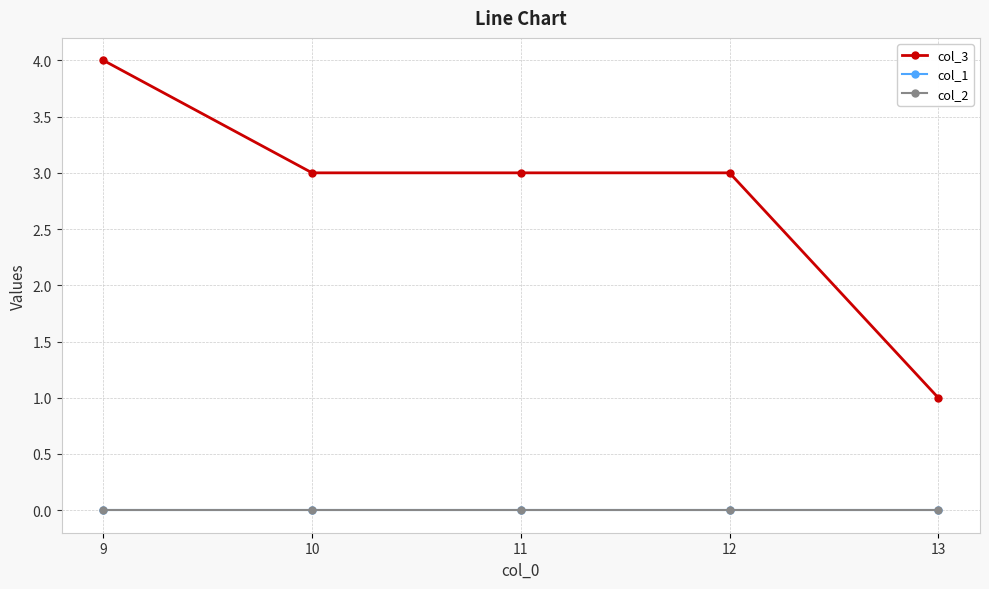

Reading left to right, list all the values displayed in this chart.

col_3: 9=4	10=3	11=3	12=3	13=1
col_1: 9=0	10=0	11=0	12=0	13=0
col_2: 9=0	10=0	11=0	12=0	13=0